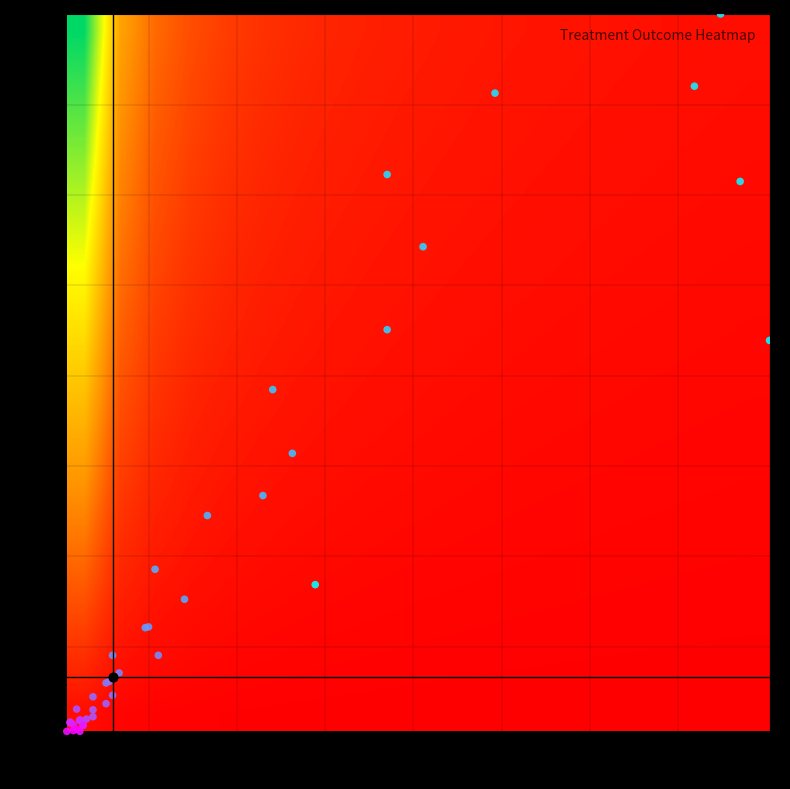

Reading left to right, what are all the values shown in this chart?

1: 78	198	1
2: 217	516	2
3: 208	723	3
4: 194	847	4
5: 202	941	5
6: 133	838	6
7: 100	732	7
8: 111	638	8
9: 100	530	9
10: 65	452	10
11: 71	369	11
12: 62	314	12
13: 45	288	13
14: 29	218	14
15: 38	179	15
16: 26	142	16
17: 27	143	17
18: 16	106	18
19: 30	106	19
20: 18	83	20
21: 14	70	21
22: 15	72	22
23: 16	54	23
24: 10	52	24
25: 14	43	25
26: 10	35	26
27: 10	26	27
28: 5	36	28
29: 8	23	29
30: 3	19	30
31: 6	22	31
32: 7	15	32
33: 6	21	33
34: 3	18	34
35: 4	16	35
36: 7	15	36
37: 6	7	37
38: 2	7	38
39: 4	8	39
40: 5	10	40